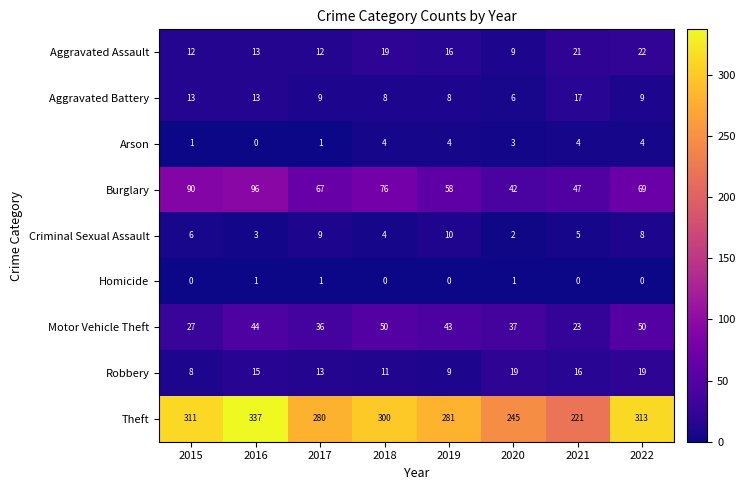

What is the average value of the Arson series?

3